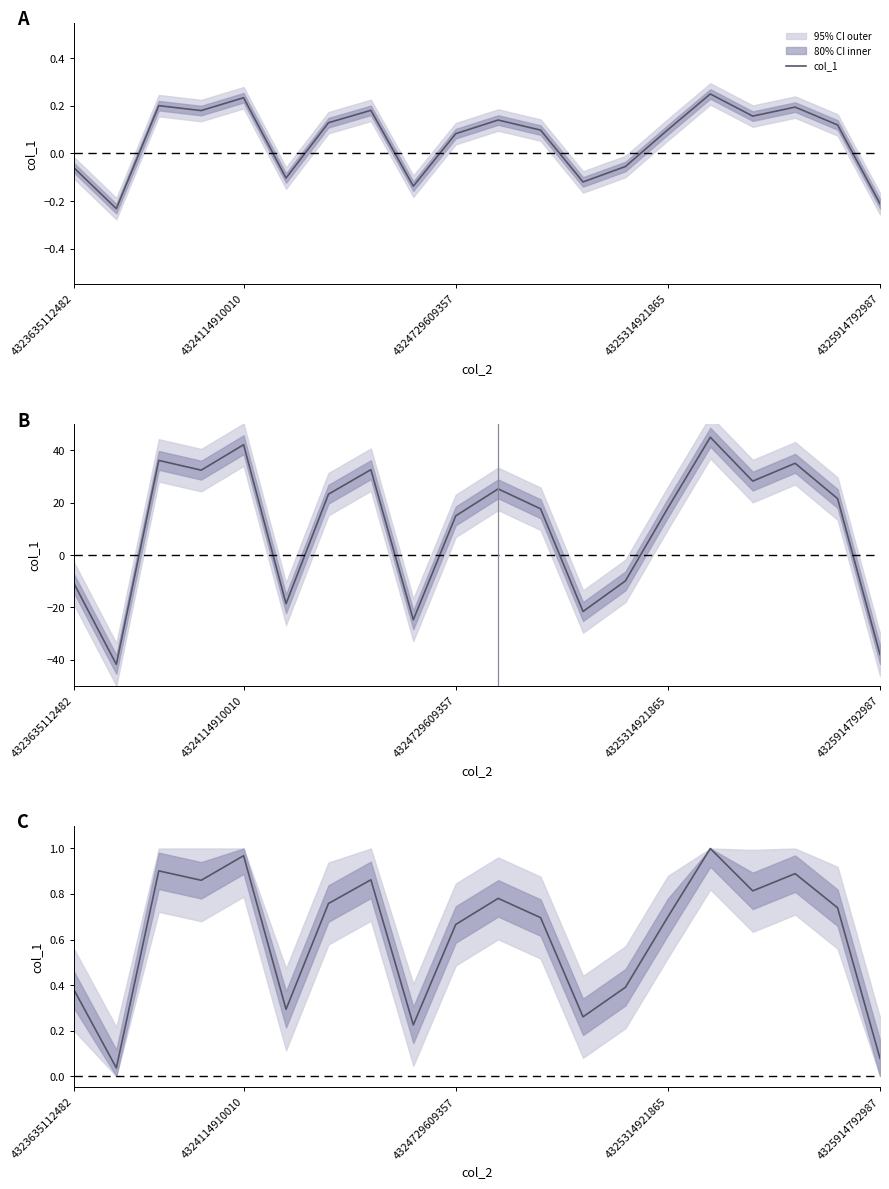

What is the difference between the maximum and minimum values?

1.0